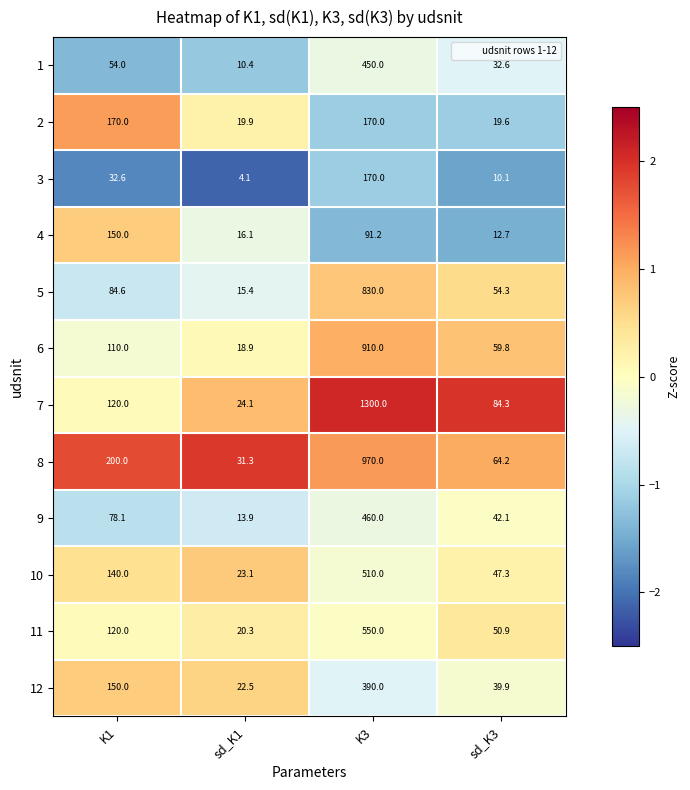

At which category does the chart reach its minimum across all series?

sd_K1